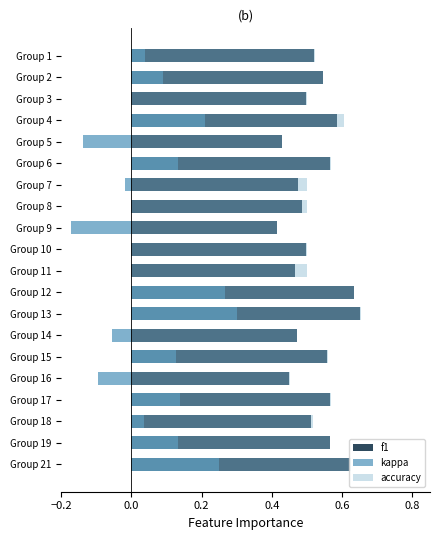

Which series has the largest total across all categories?

accuracy